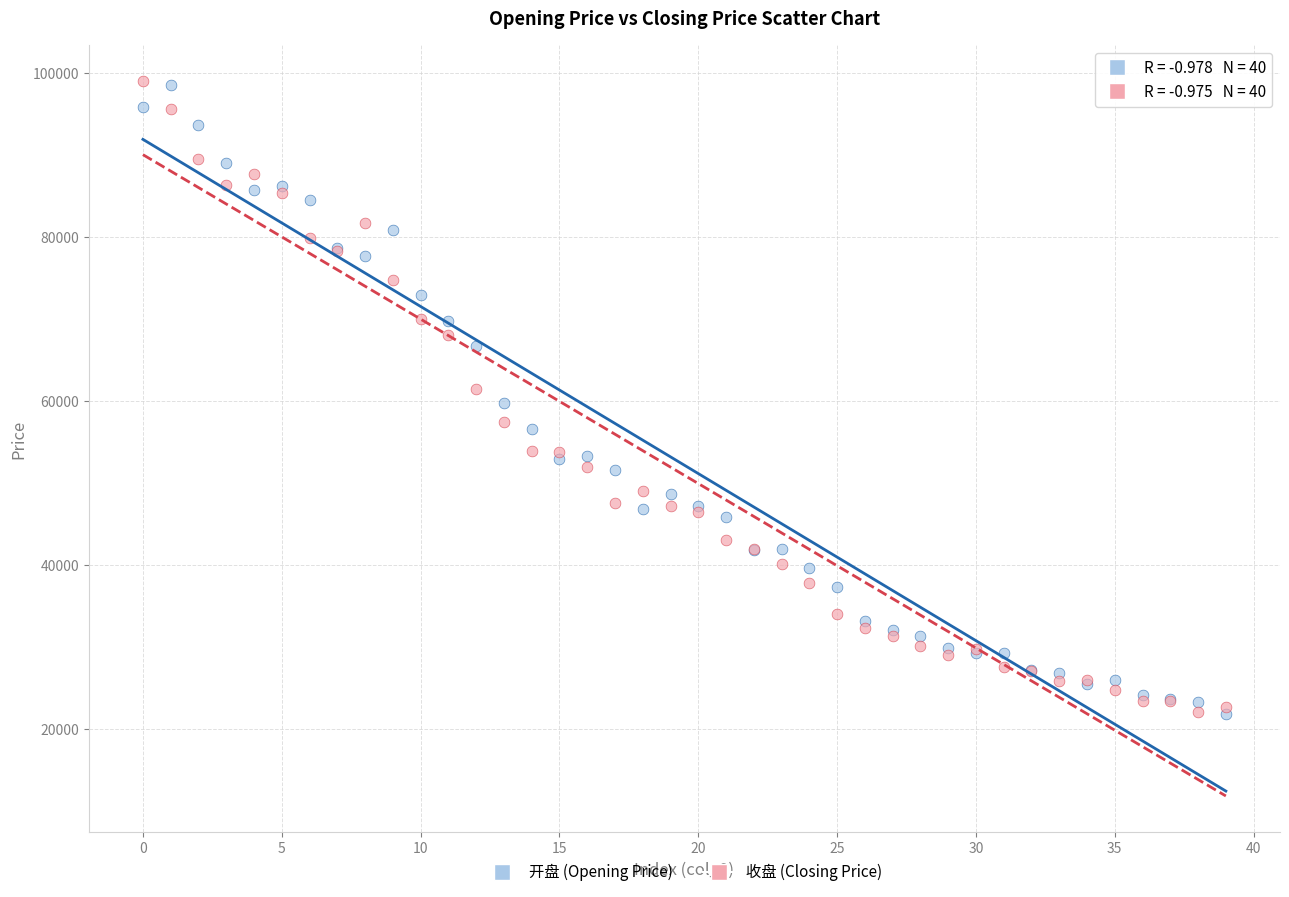

What are all the series names shown in the legend?

开盘 (Opening Price), 收盘 (Closing Price)